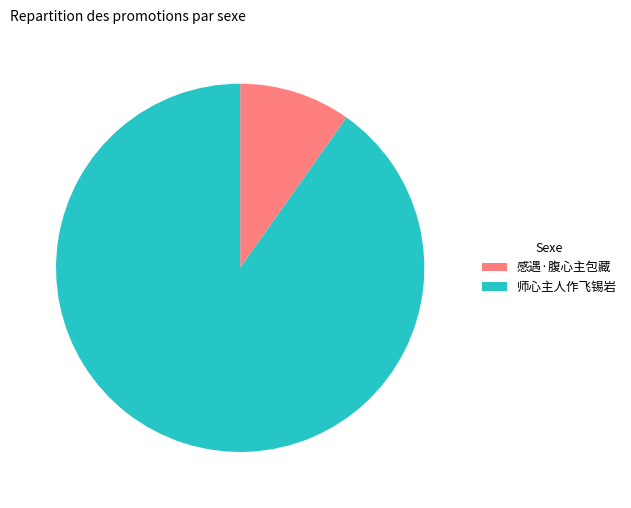

Combined, do 感遇·腹心主包藏 and 师心主人作飞锡岩 account for over 50%?

Yes